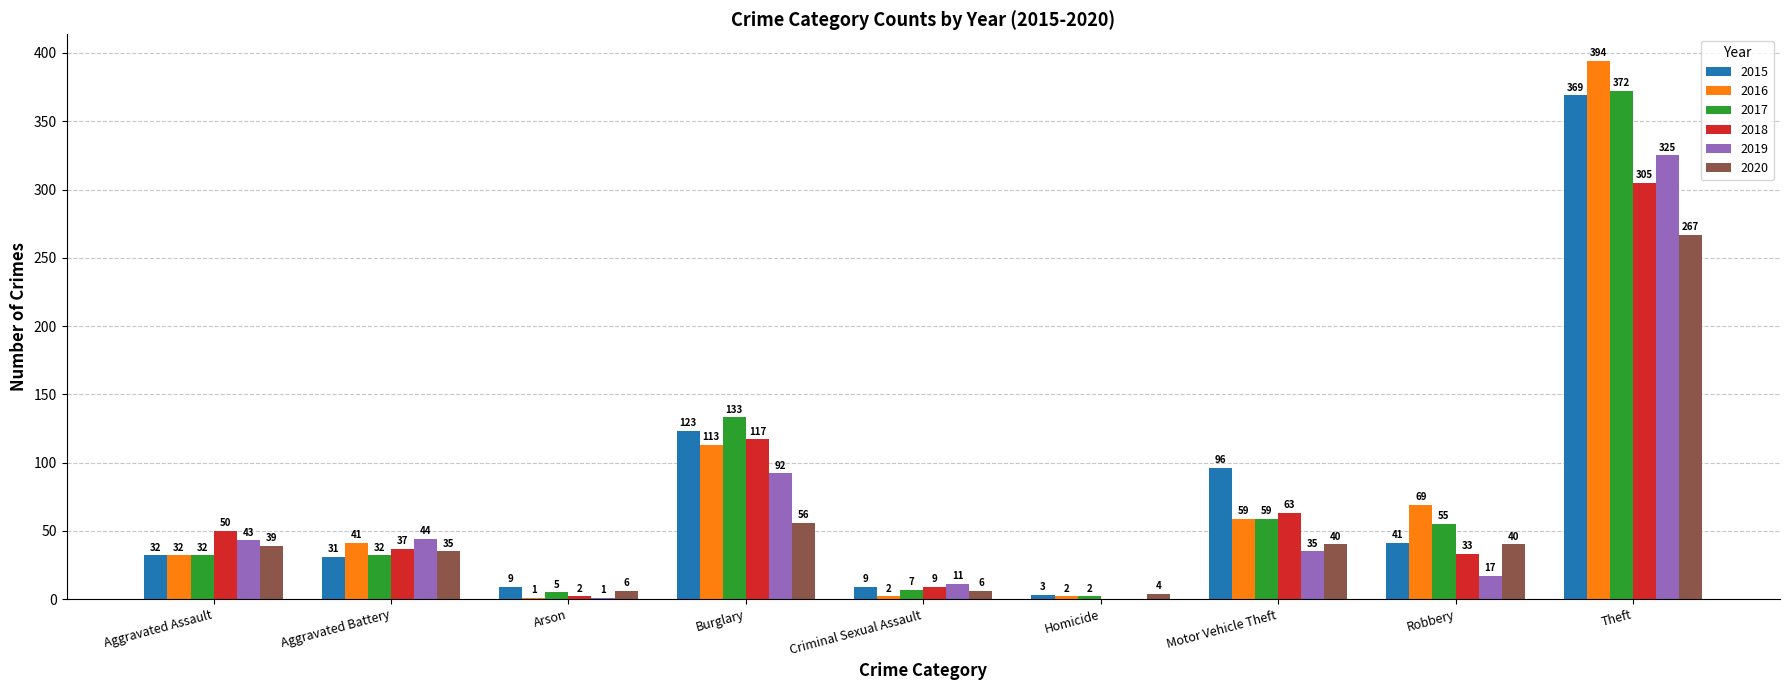

Which category has the highest value in the 2015 series?

Theft